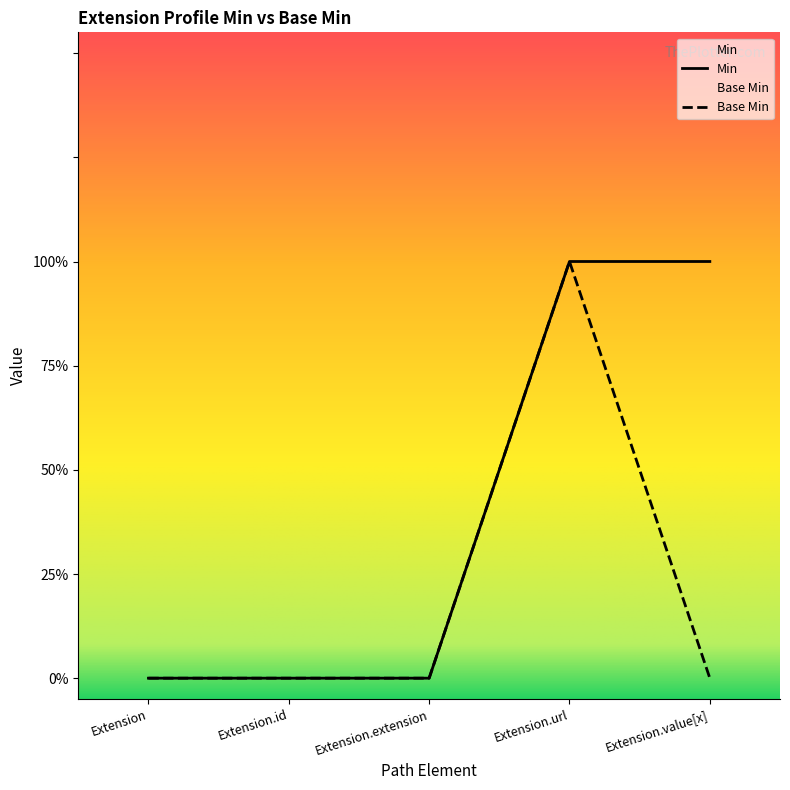

True or false: Base Min and Min intersect in this chart.

False